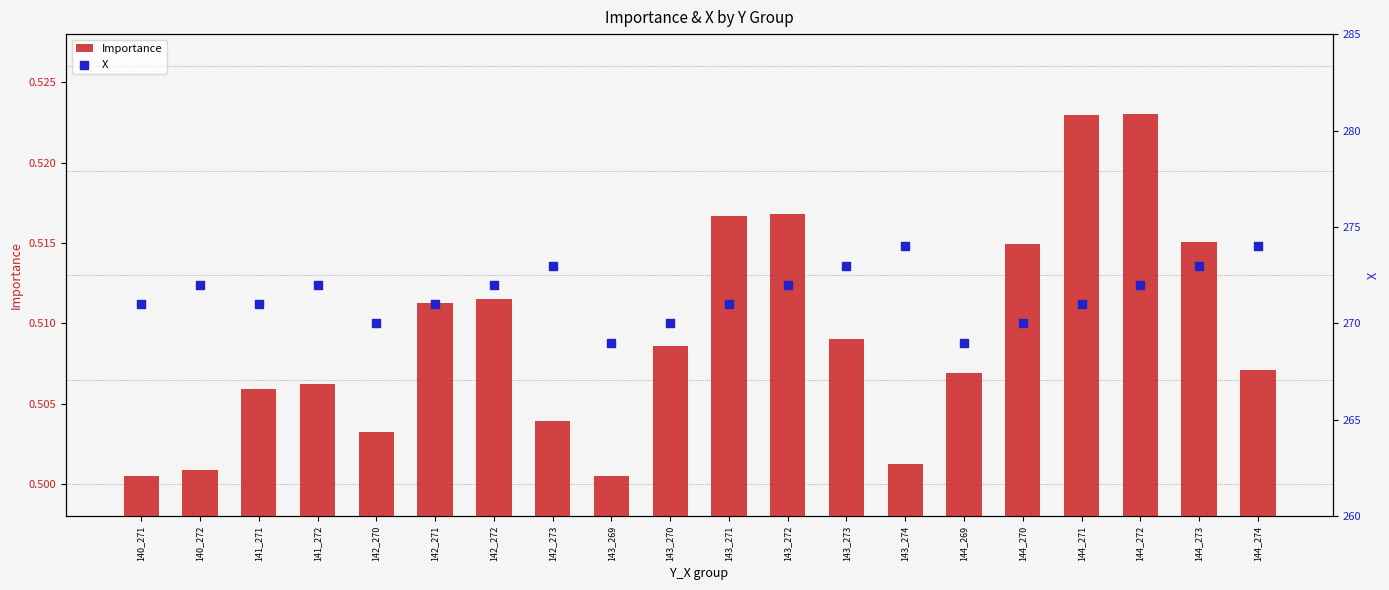

Which series contains the highest Y value?

X